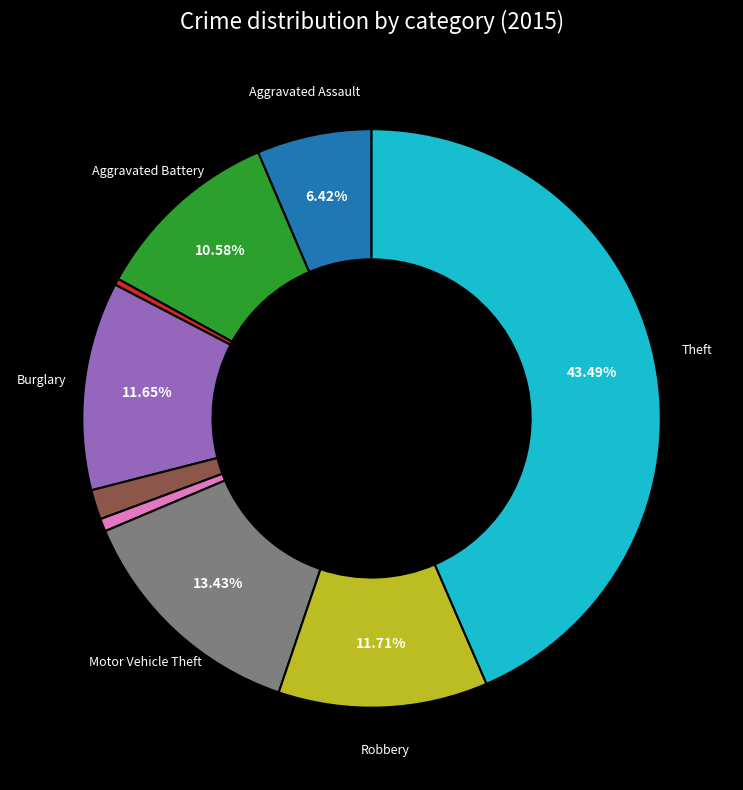

Is there a majority slice in this chart?

No